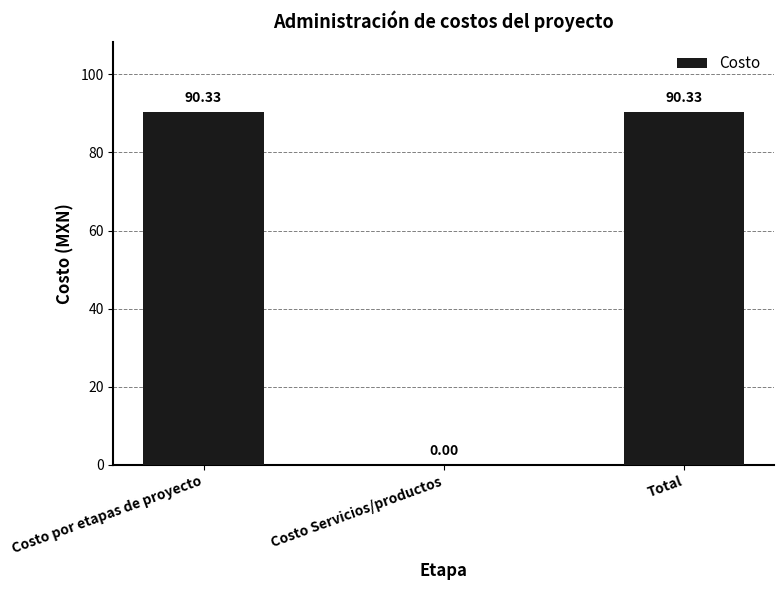

What is the greatest value displayed?

90.3